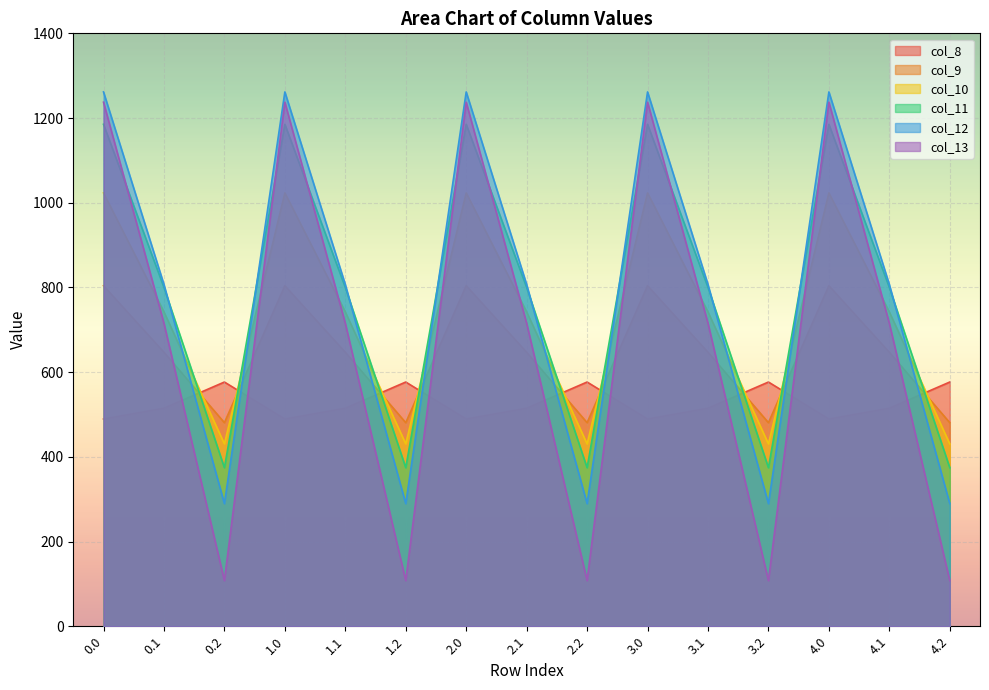

What is the difference between the maximum and second lowest values in the col_11 series?

810.8